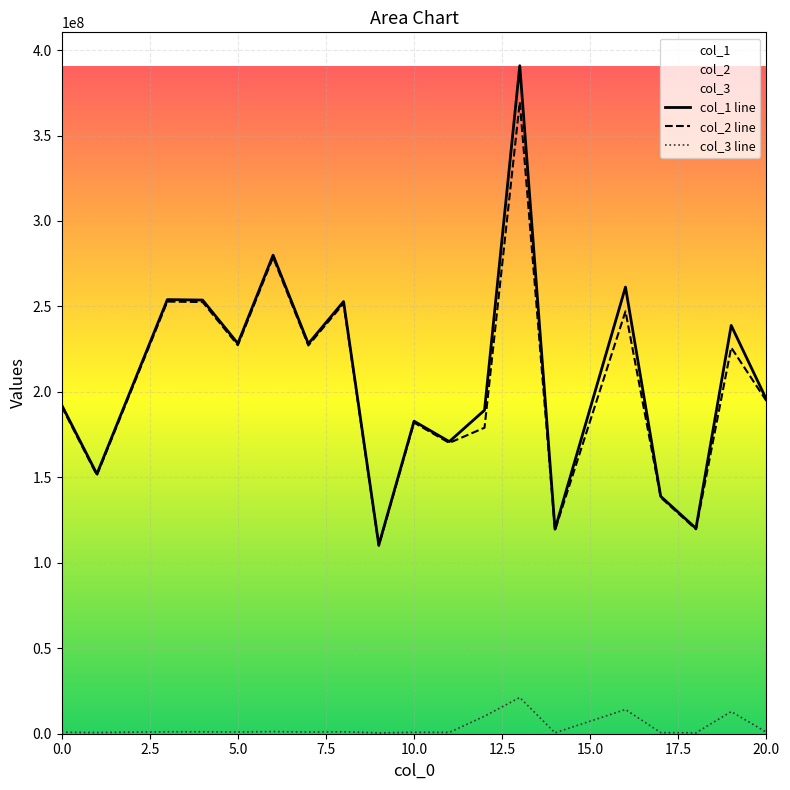

True or false: col_1 line and col_2 line cross at least once.

False